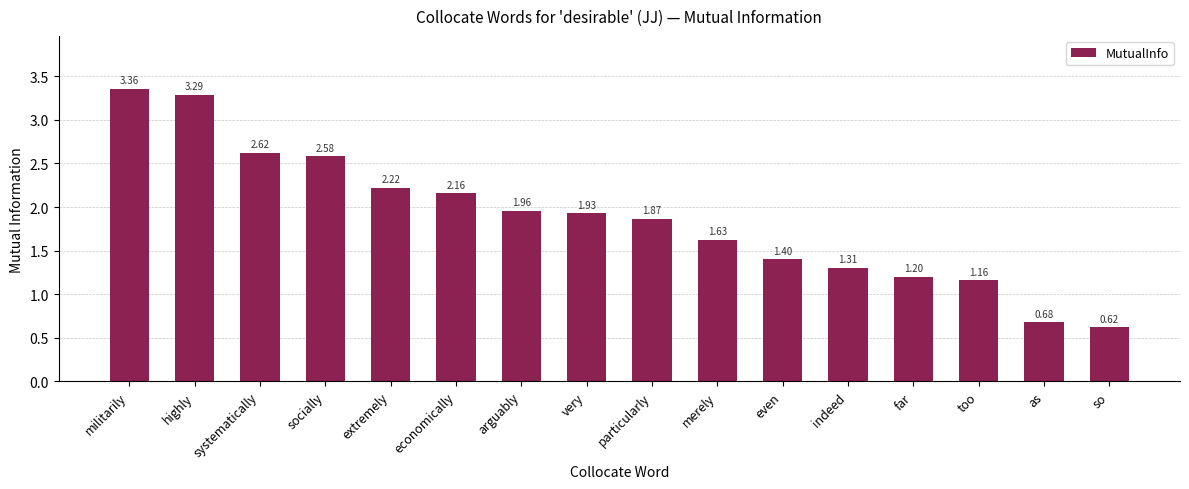

At which label does the data first exceed 1?

militarily